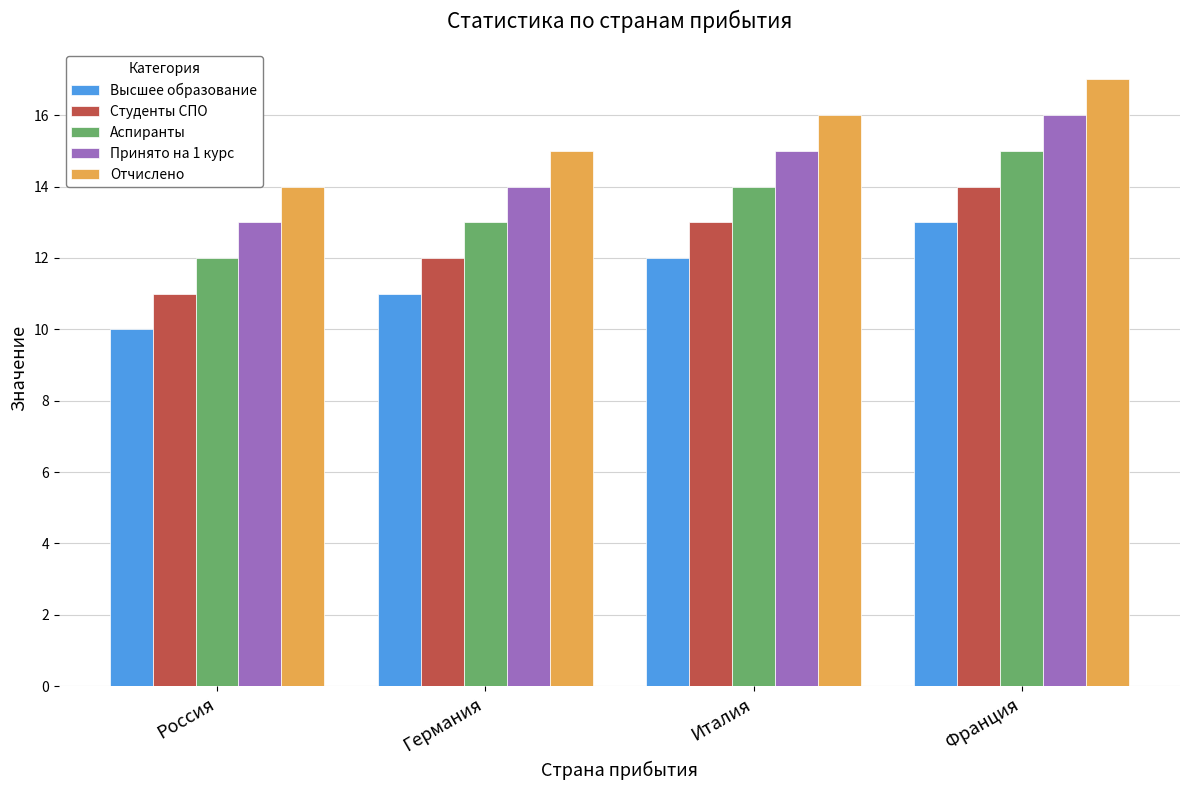

Are the bars horizontal?

No